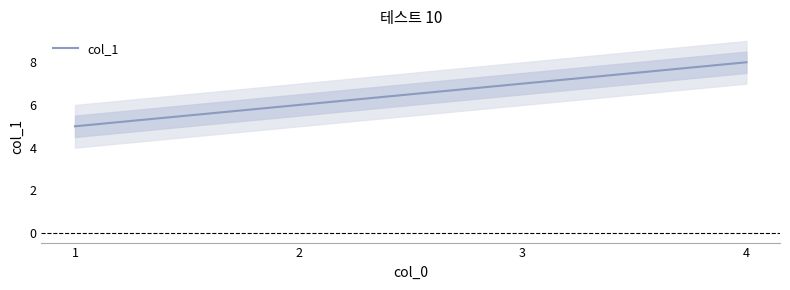

Is it true that the value at 1 is 2?

False